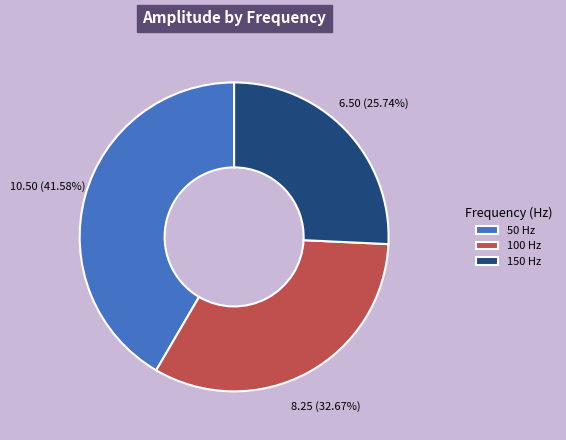

To the nearest percent, what is the difference between the largest and smallest slice percentages?

16%